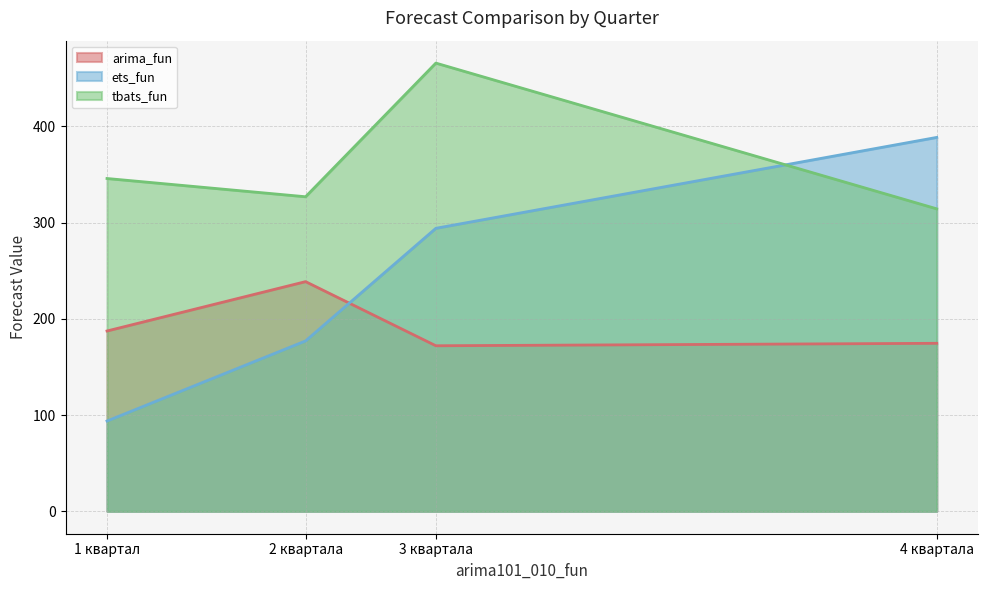

Is the value of arima_fun at 4 квартала greater than the value of tbats_fun at 2 квартала?

No